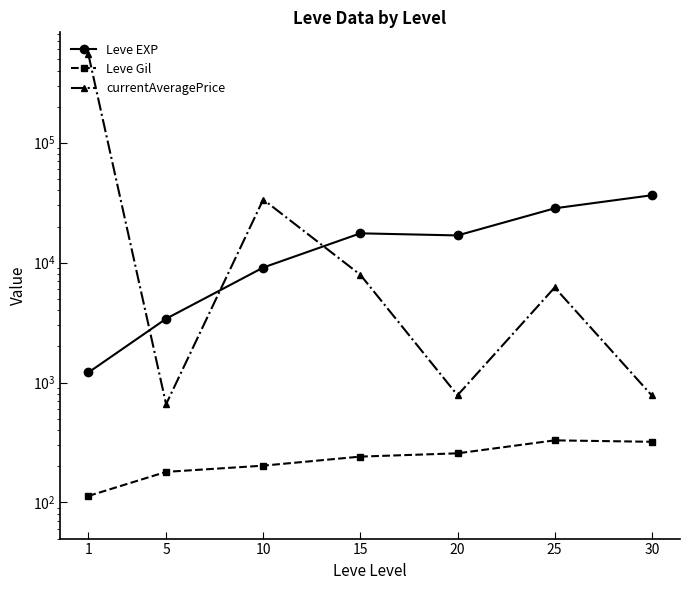

At which label does Leve EXP reach its minimum?

1